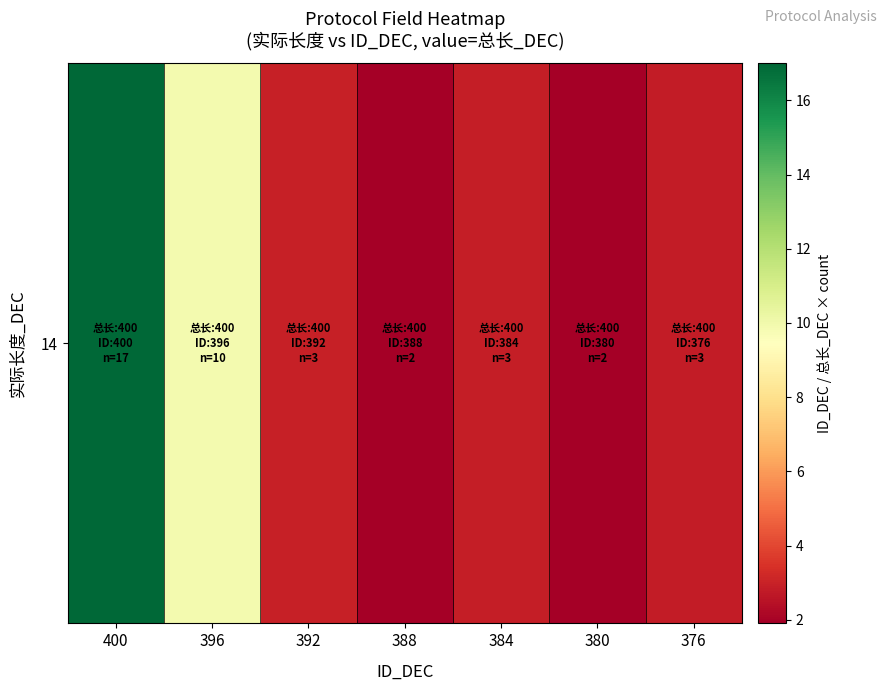

How many values are below 2?

2